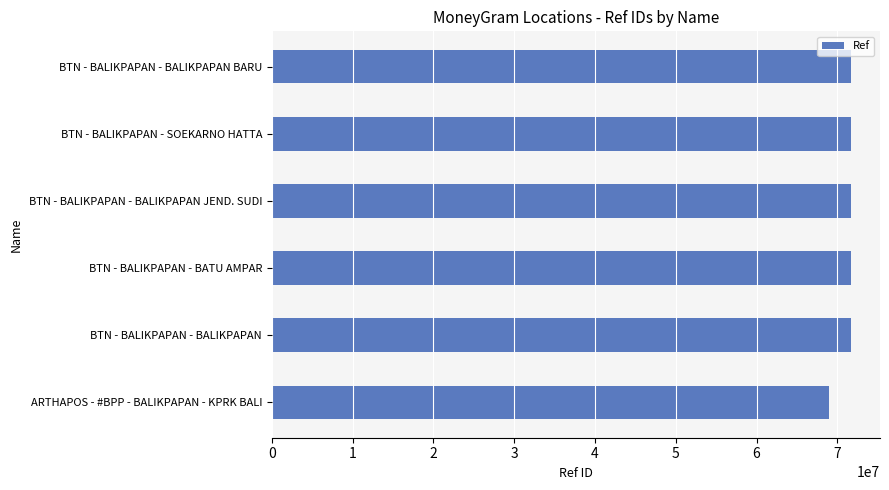

What is the minimum value shown in the chart?

68920915